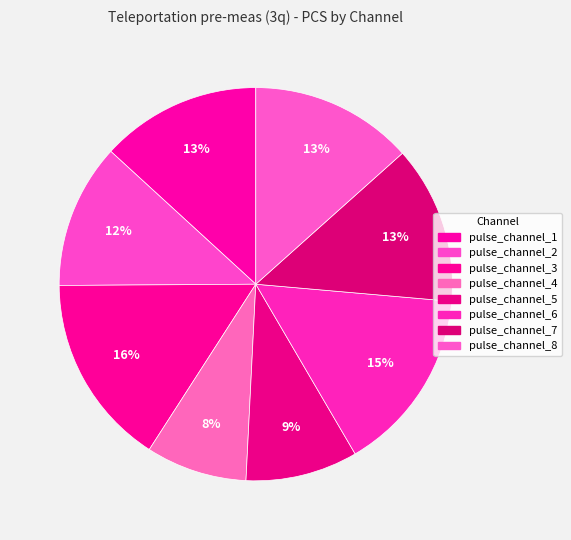

To the nearest percent, what portion does pulse_channel_2 represent?

12%